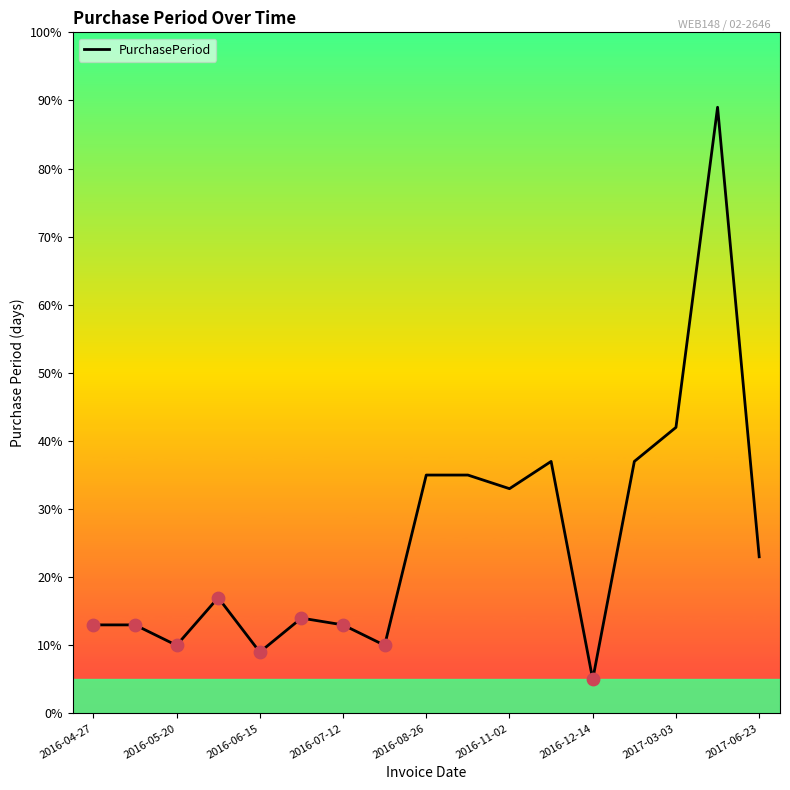

What is the difference between the maximum and minimum values?

84